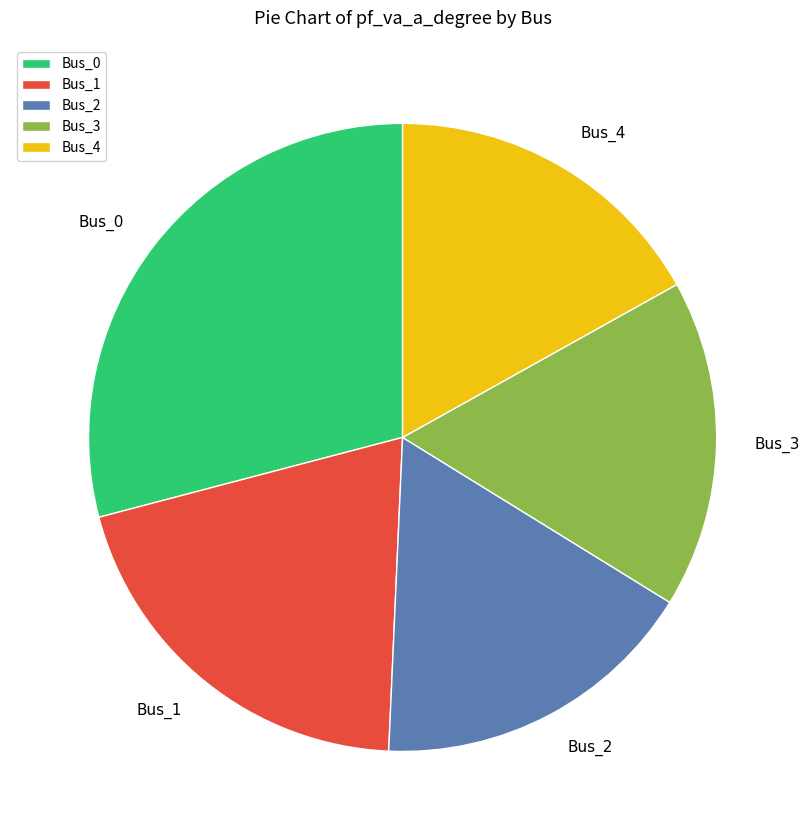

True or false: Bus_4 accounts for 17% of the total.

True